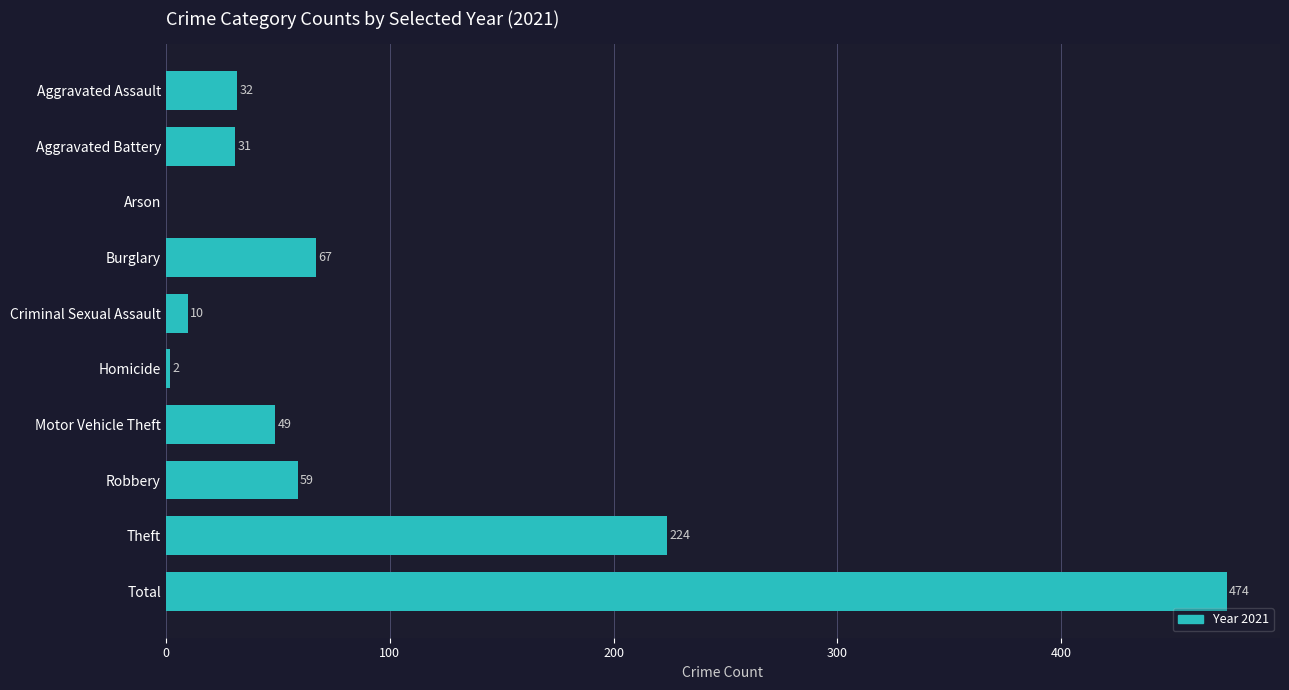

How many distinct data groups are displayed?

1